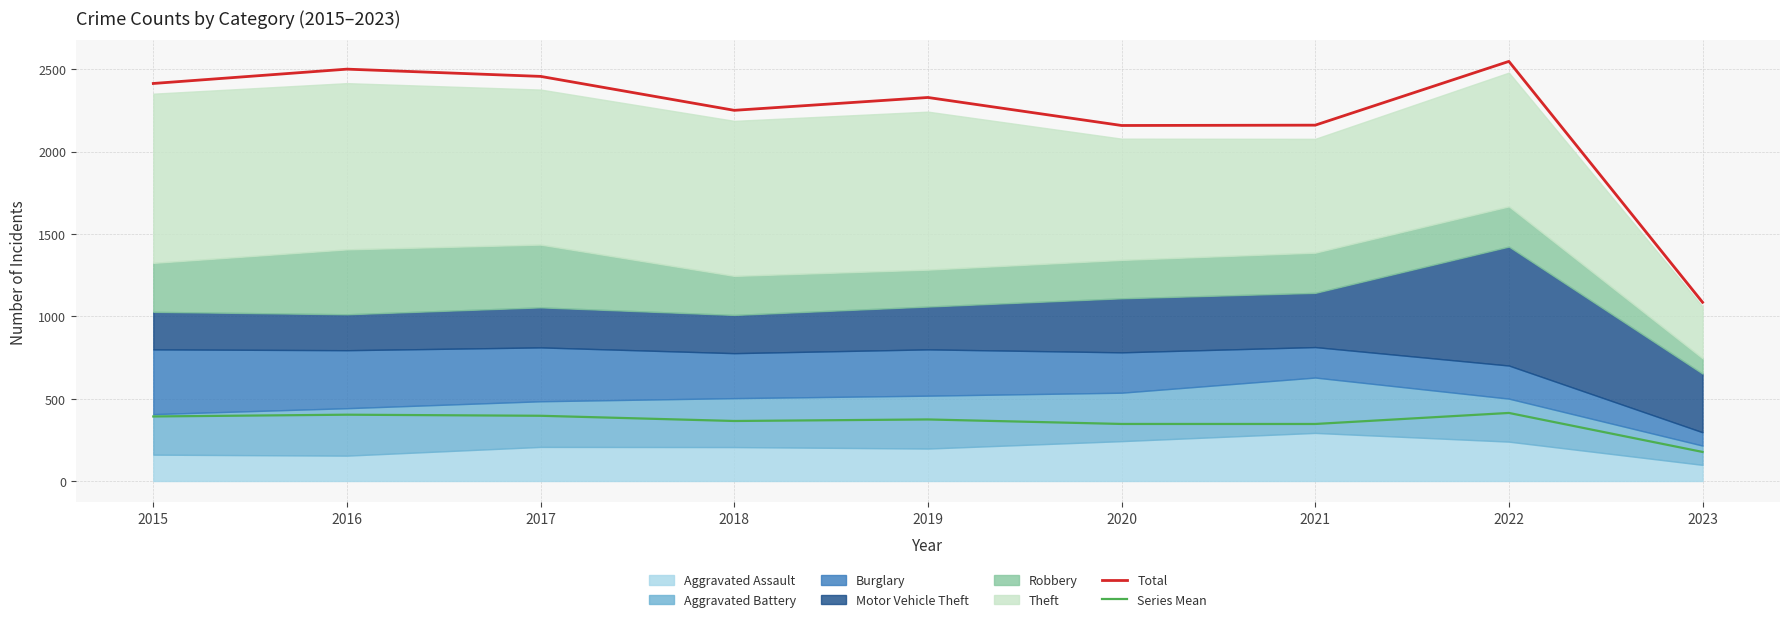

True or false: Series Mean has a value of 612.4 at 2015.

False